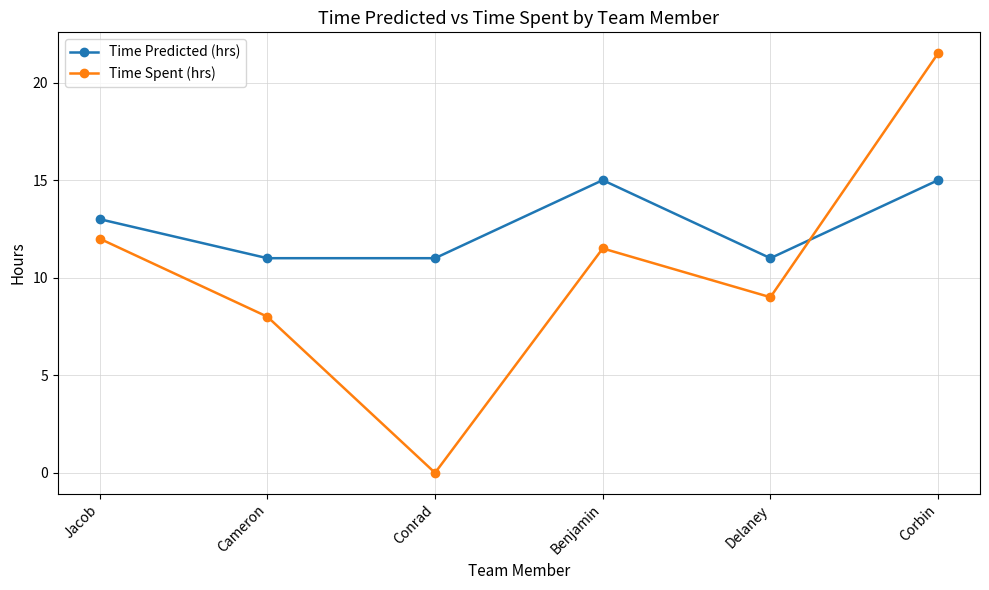

What is the value of the Time Predicted (hrs) point at the 4th from the left?

15.0